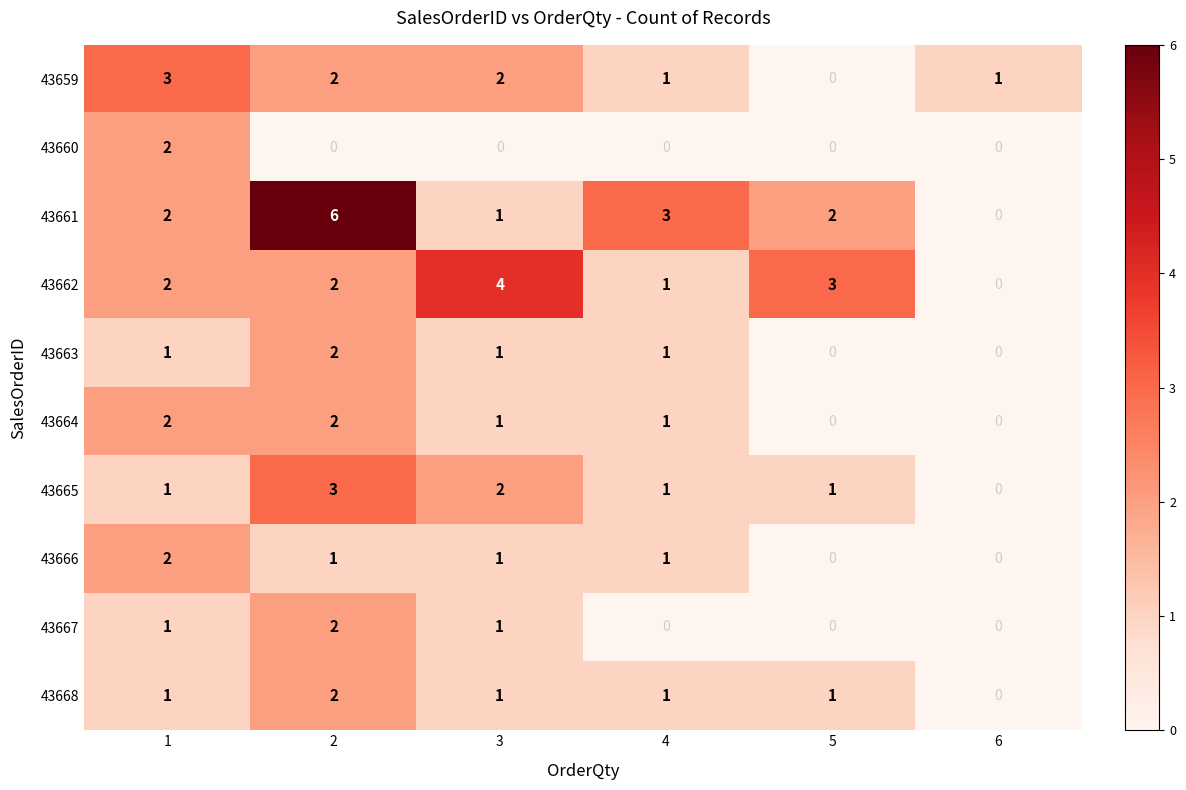

What is the difference between the maximum and minimum values in the 43665 series?

3